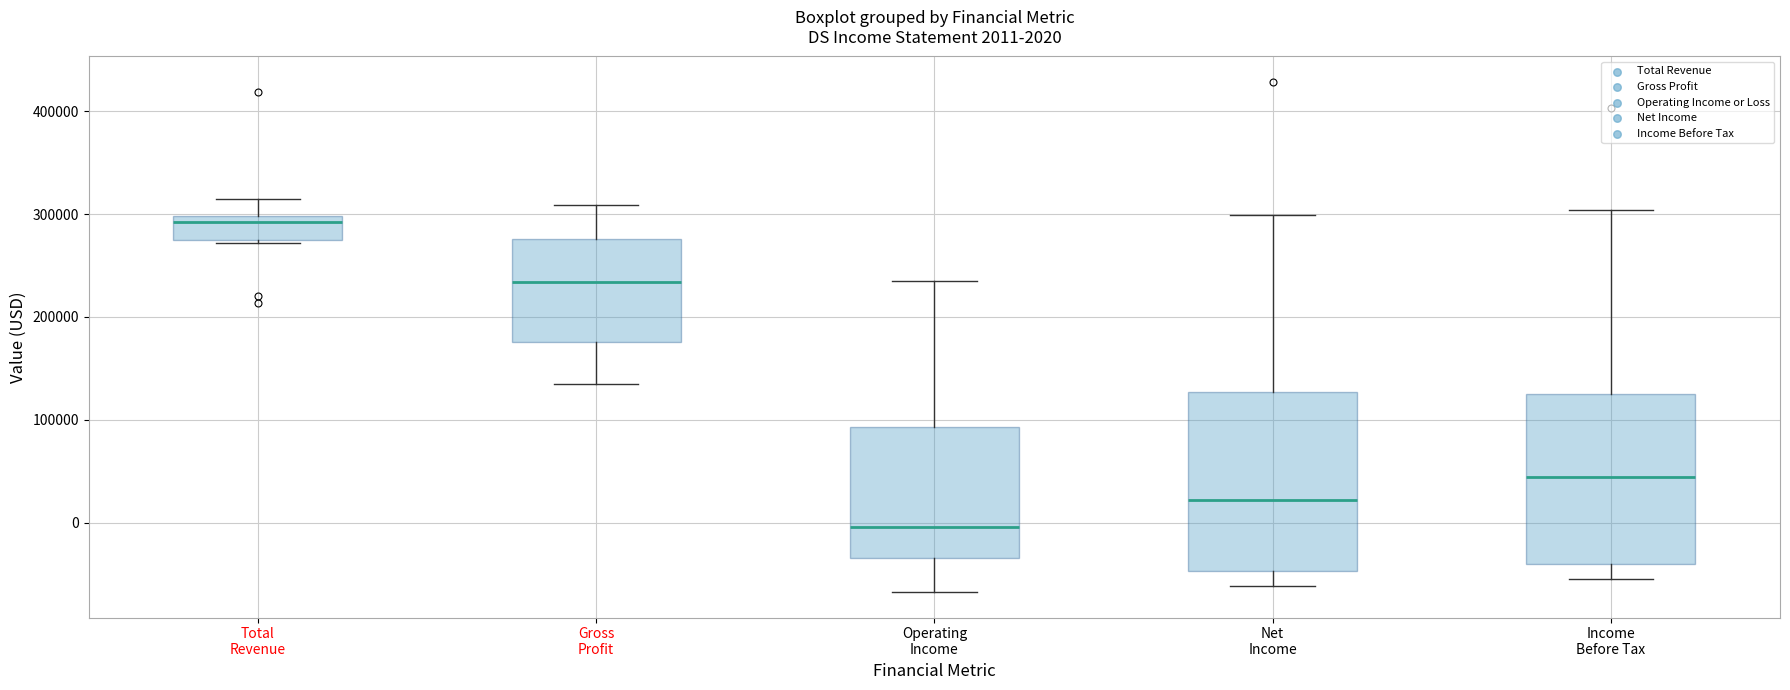

Which box's median line is the highest?

Total Revenue